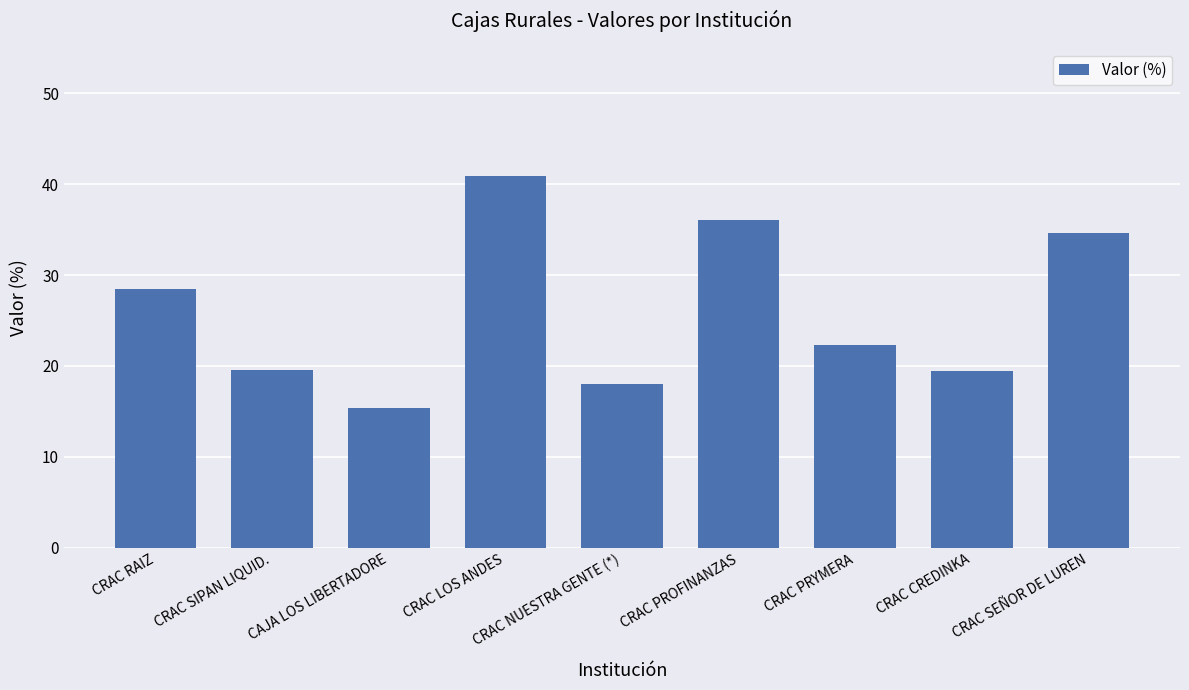

Between CRAC SIPAN LIQUID. and CRAC LOS ANDES, which is larger?

CRAC LOS ANDES